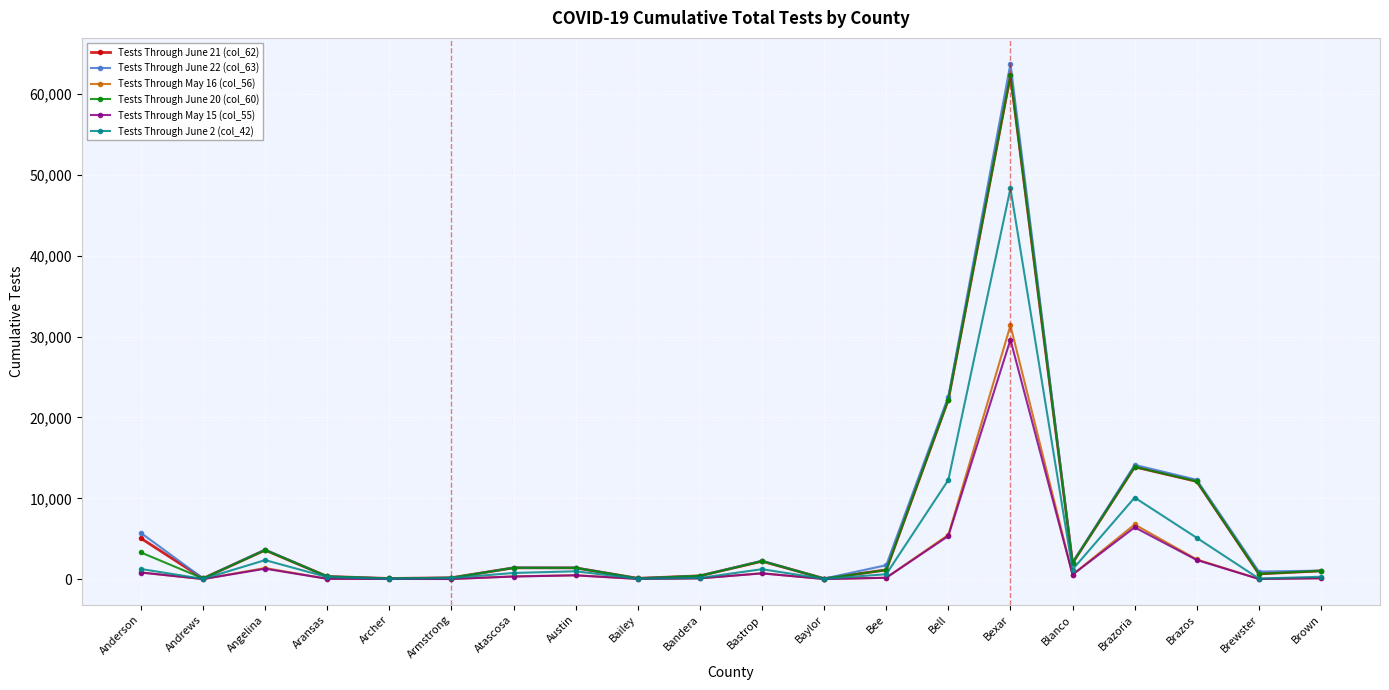

What is the total value across all series at Bailey?

450